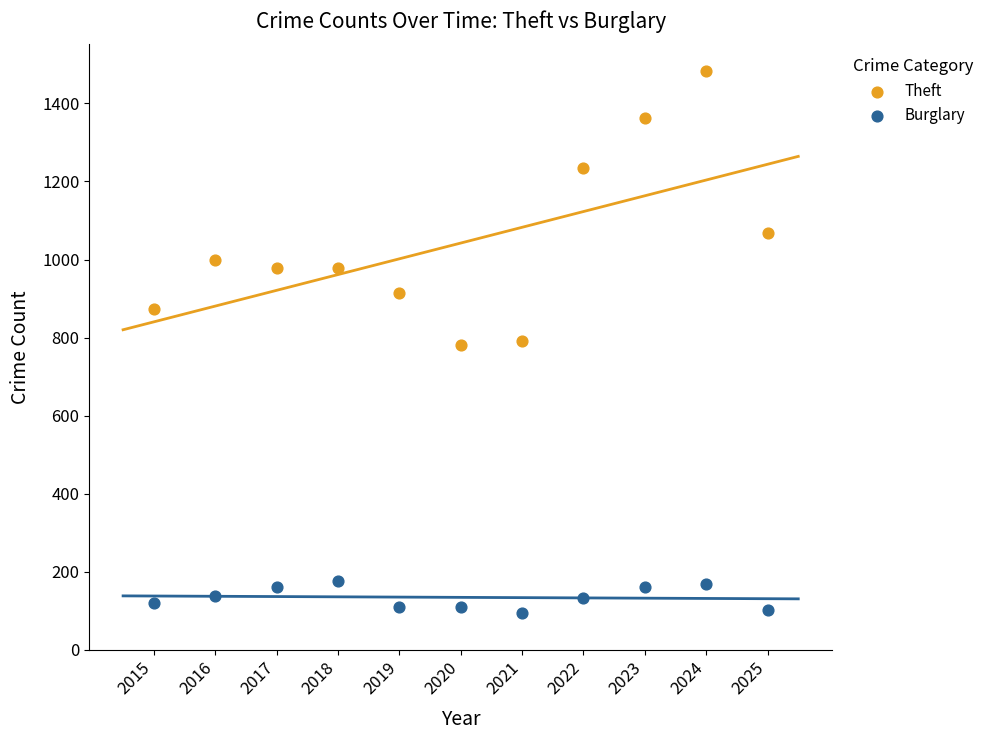

In the Theft series, what Y value is closest to 1132?

1067